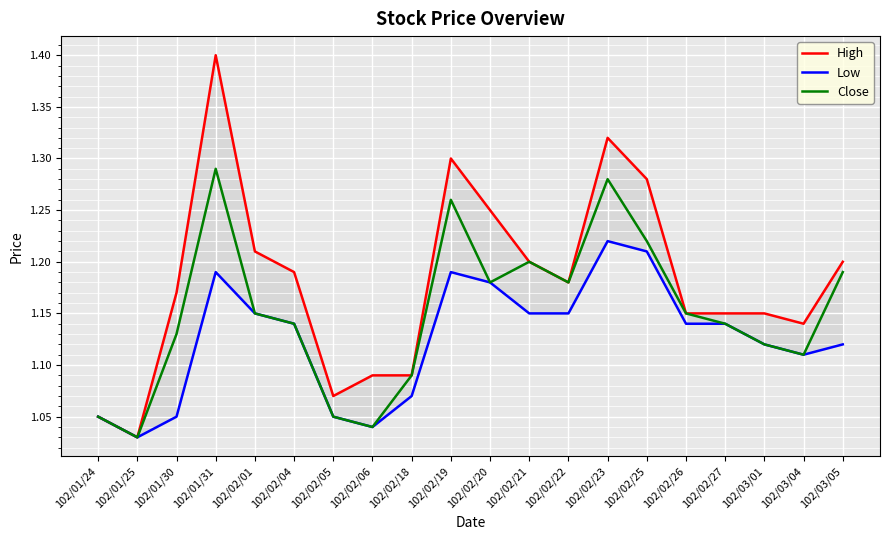

Does the chart display data point markers on the line(s)?

No